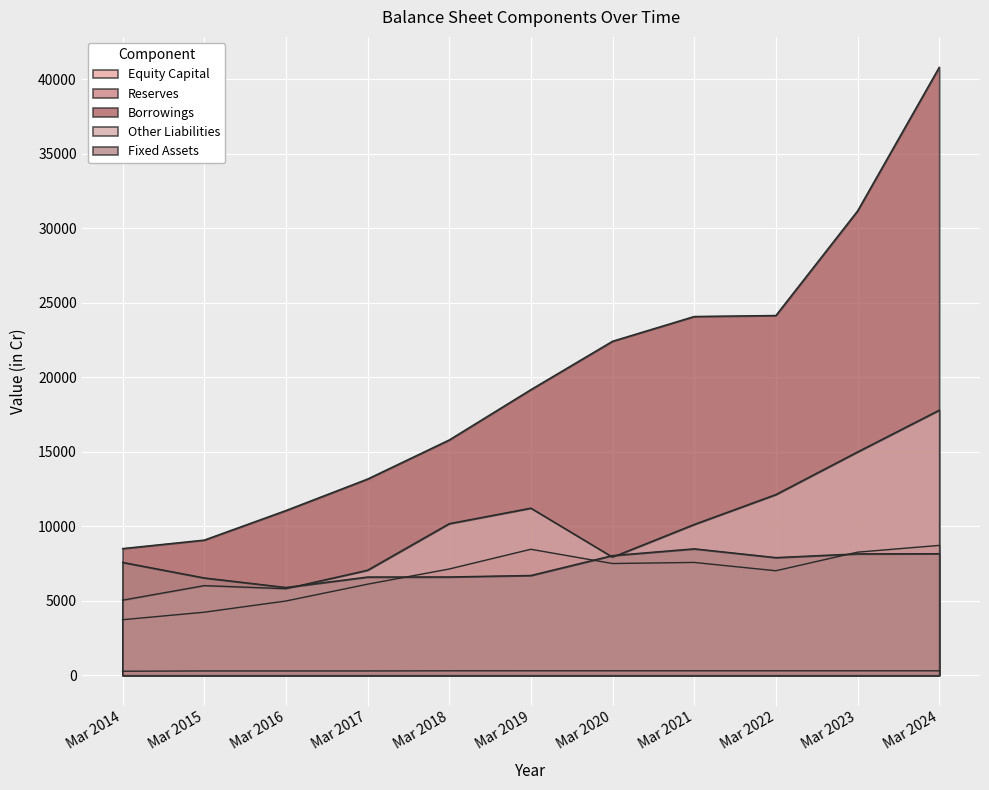

Between Mar 2018 and Mar 2015, which is larger?

Mar 2018